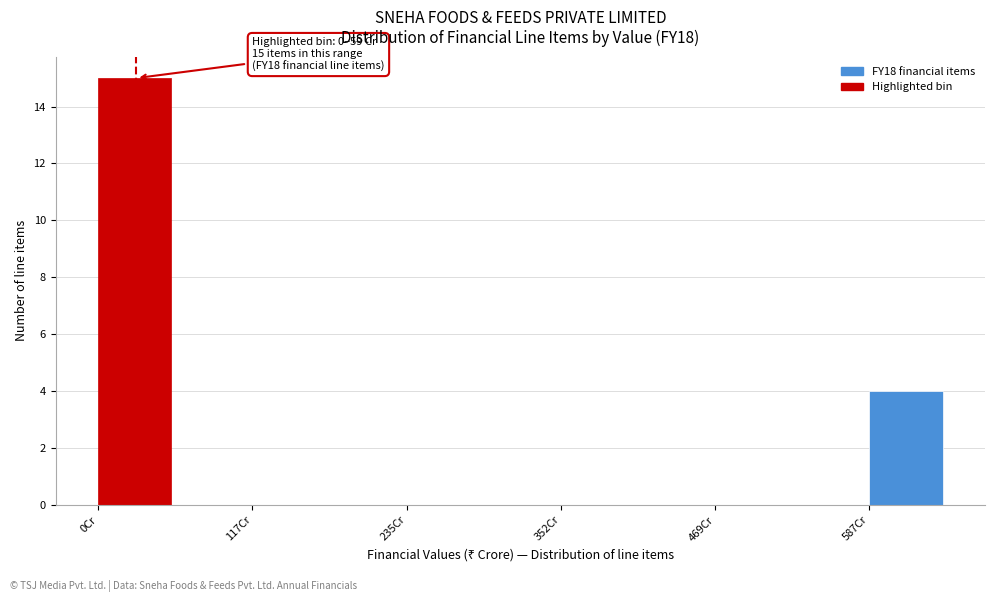

Around what value on the x-axis is the tallest bar? Give the approximate position of its centre, as read against the axis.

20